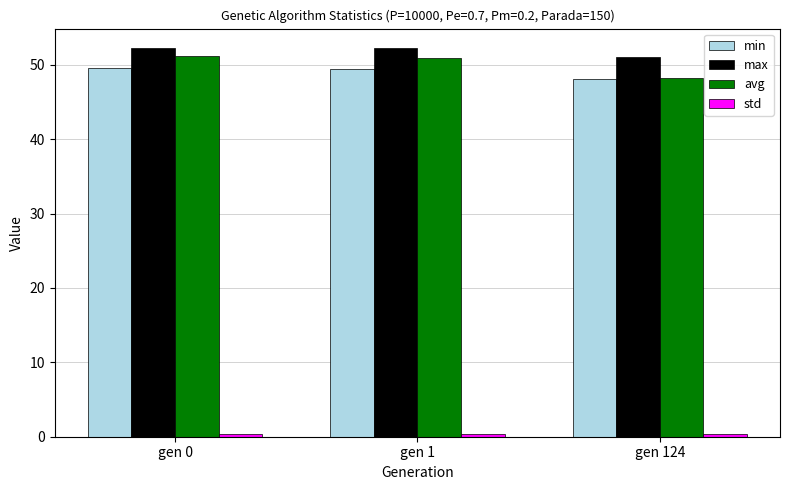

What is the sum of all avg values?

150.3